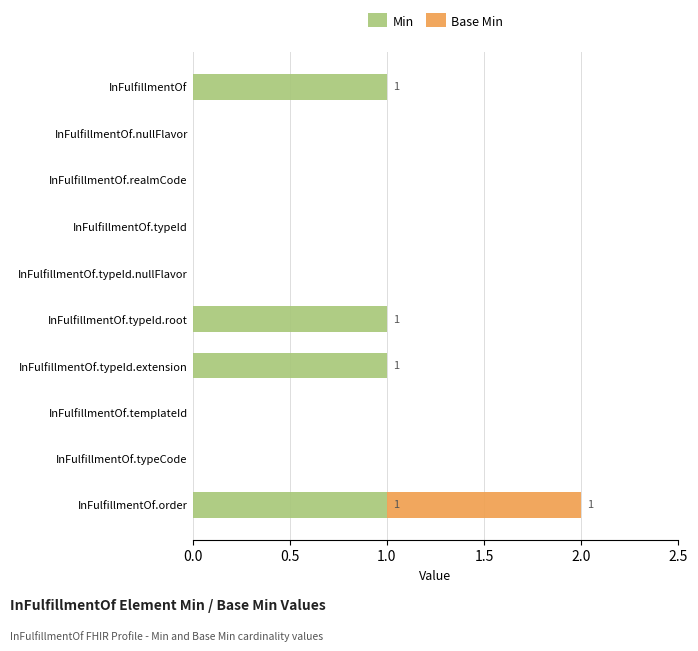

What is the highest value of the Min series?

1